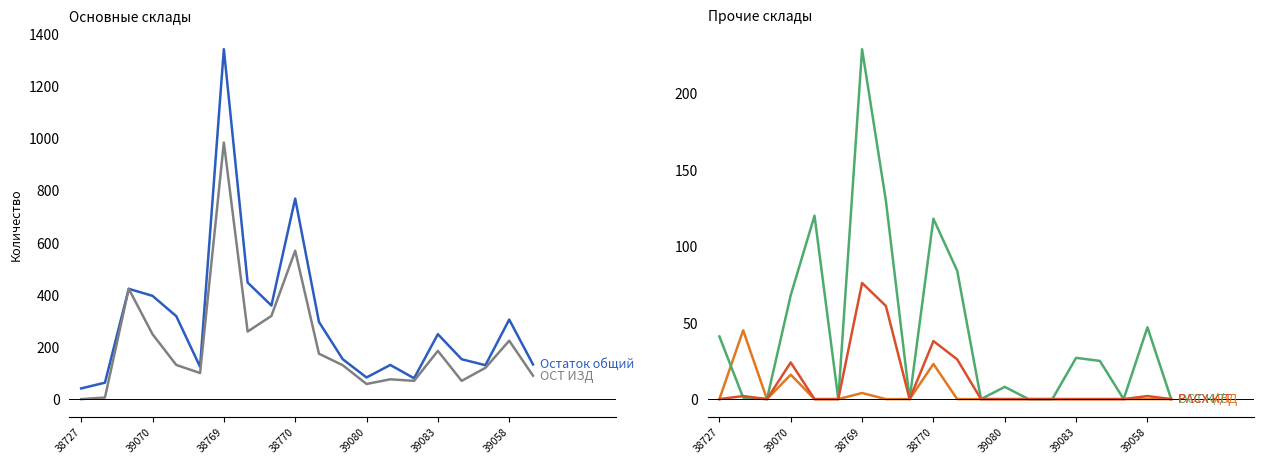

Where do РАСХ ИЗД and ОСТ К/Т first cross each other?

38727 and 39070